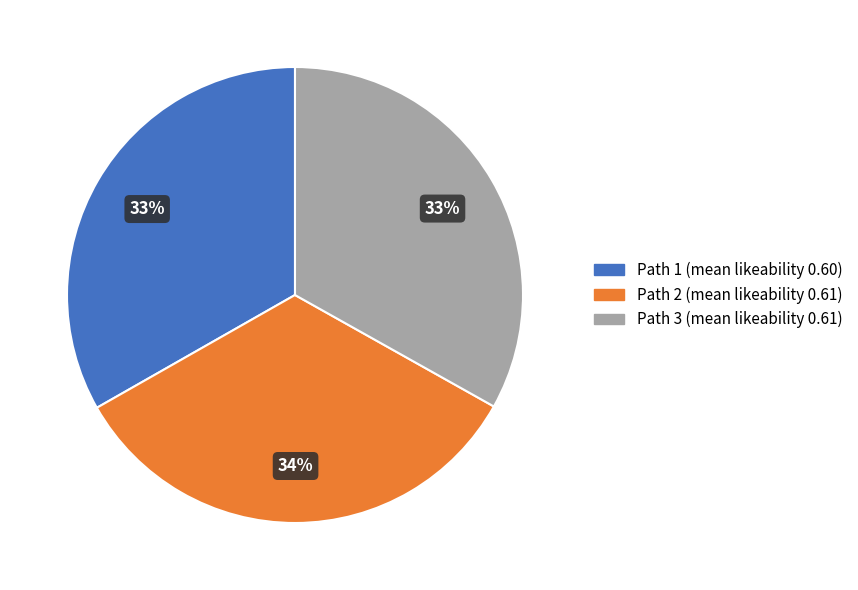

Is there a majority slice in this chart?

No